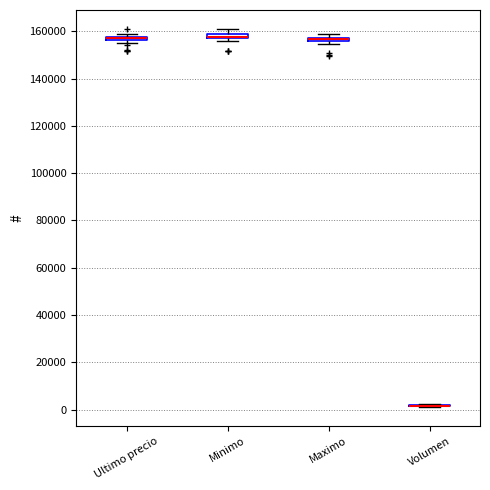

Where is the lower edge of the box for Maximo on the y-axis? The values are not printed on the chart, so give them approximately, as read against the axis.

156000